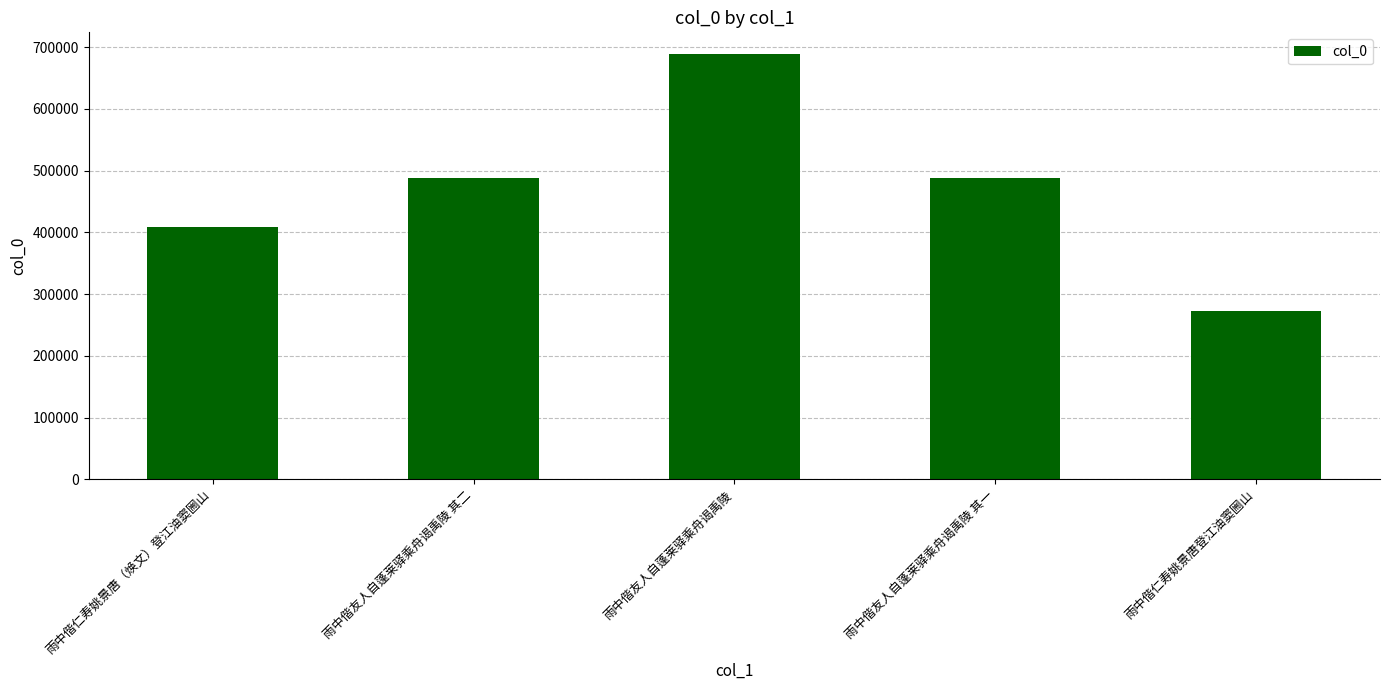

What is the ratio of the value at 雨中偕友人自蓬莱驿乘舟谒禹陵 其一 to the value at 雨中偕仁寿姚景唐登江油窦圌山?

1.8